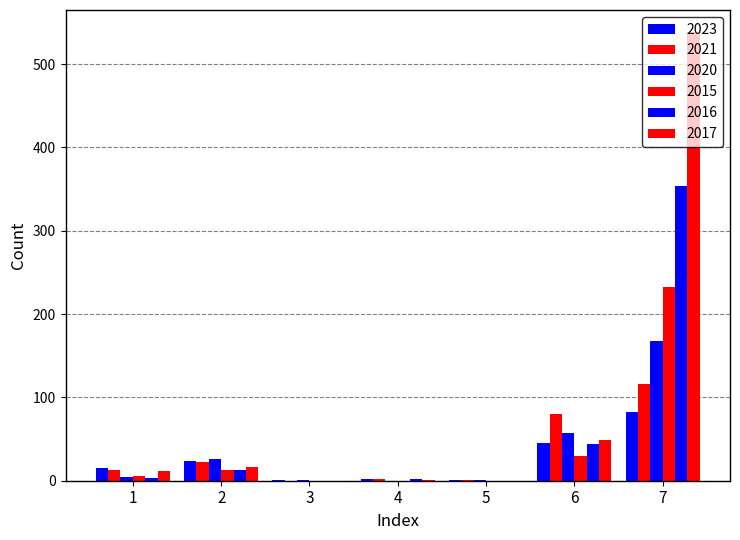

What is the maximum value shown in the chart?

538